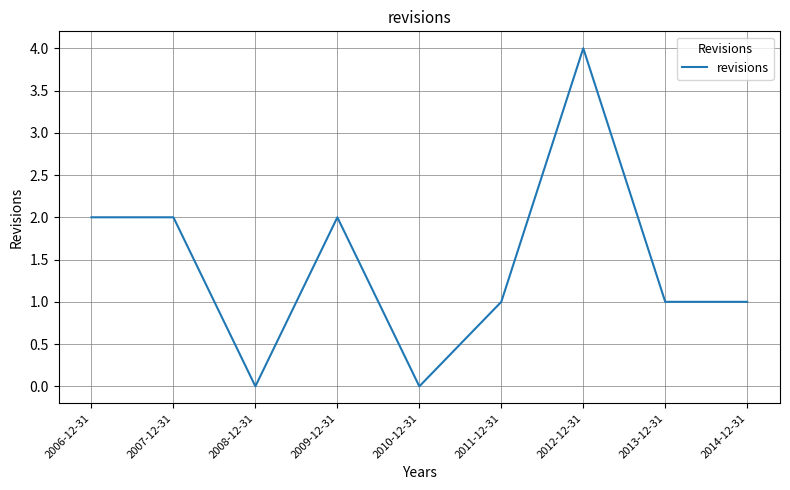

Approximately how many times larger is the value at 2007-12-31 compared to 2013-12-31?

2.0